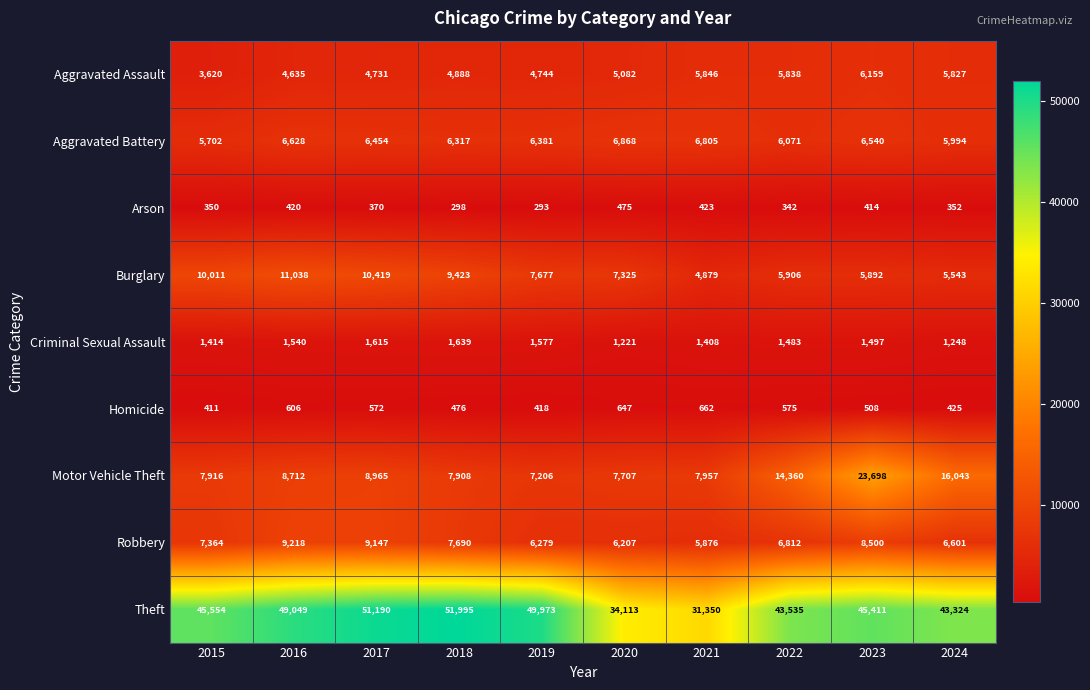

What is the sum of all Theft values?

445494